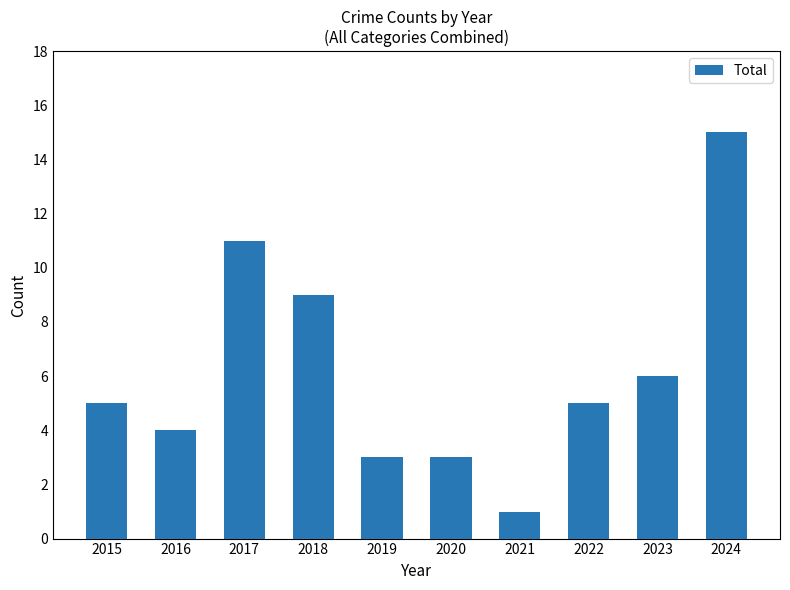

Reading left to right, extract all data points from this chart.

5	4	11	9	3	3	1	5	6	15